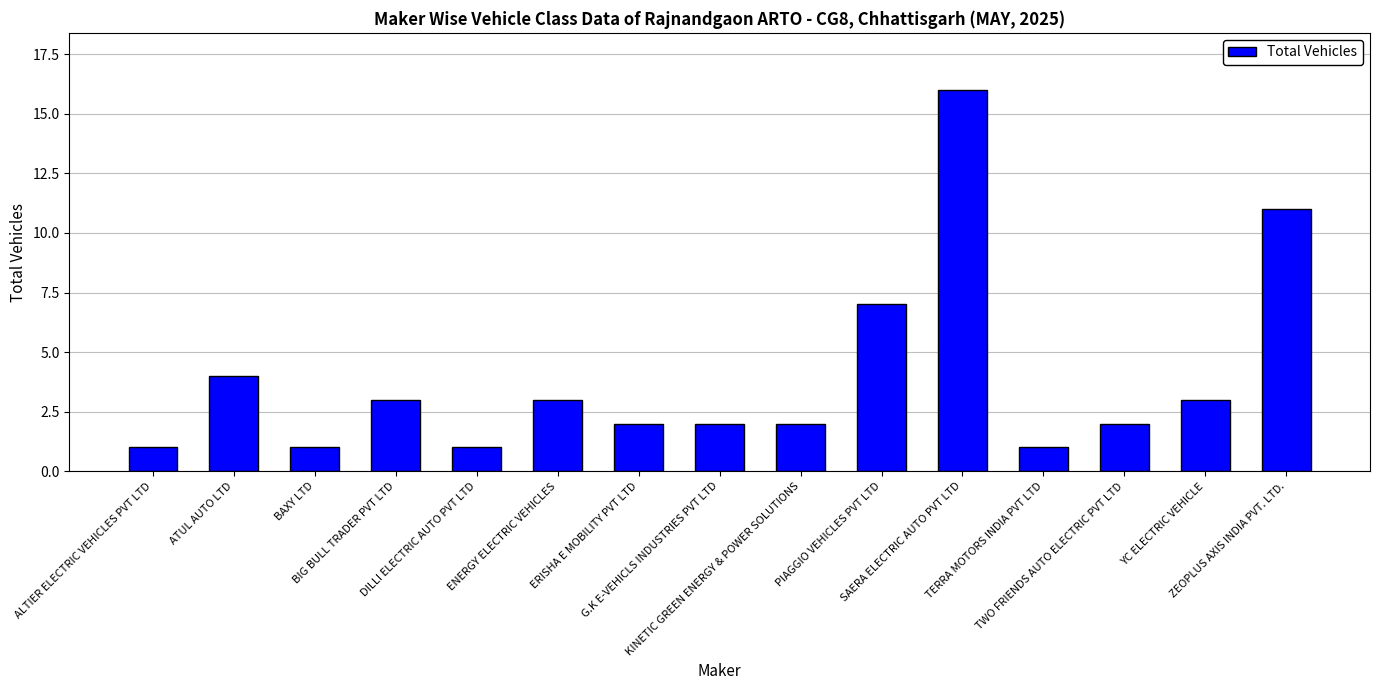

What is the ratio of the value at SAERA ELECTRIC AUTO PVT LTD to the value at TERRA MOTORS INDIA PVT LTD?

16.0